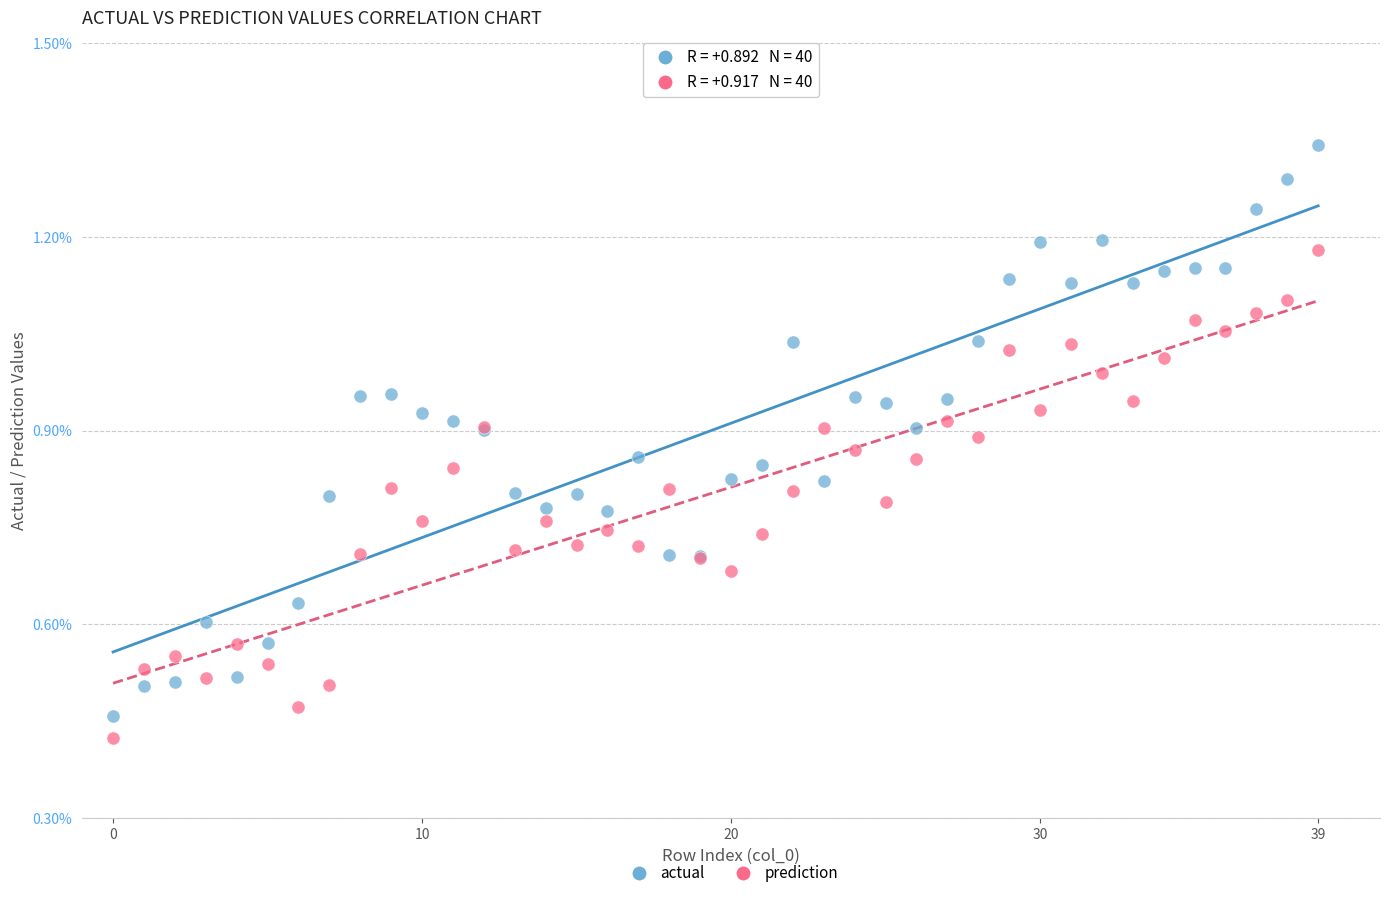

Which series reaches the maximum Y coordinate?

actual